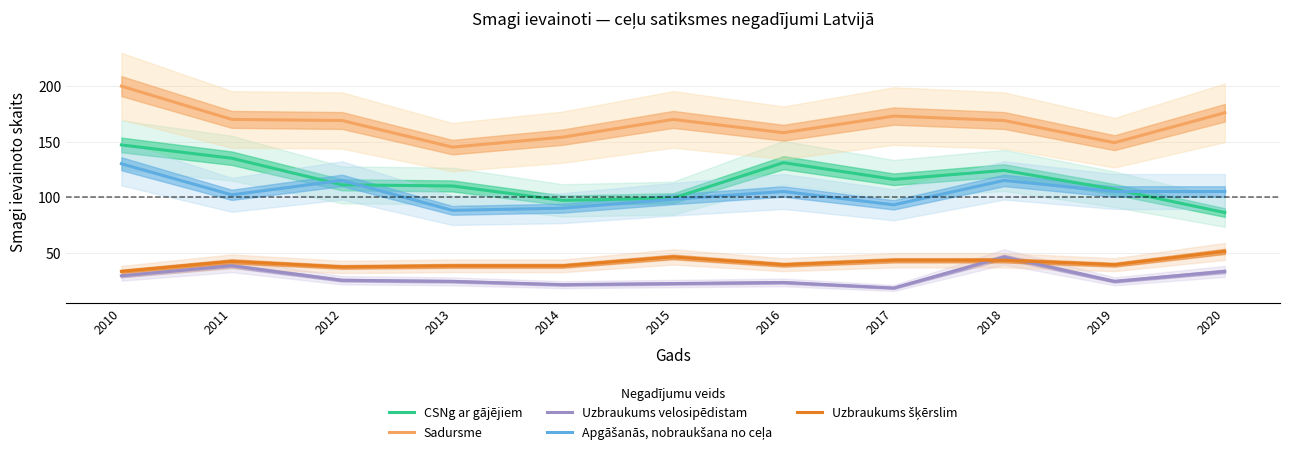

What is the total value across all series at 2016?

456